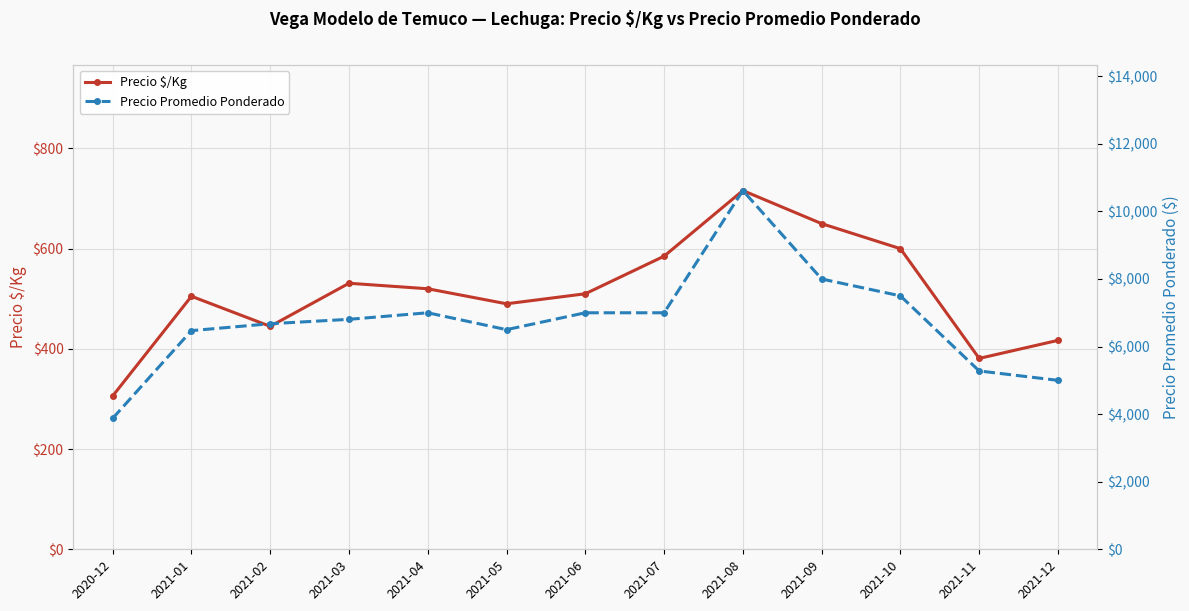

Reading left to right, what are all the values shown in this chart?

Precio $/Kg: 2020-12=306	2021-01=505	2021-02=445	2021-03=531	2021-04=520	2021-05=490	2021-06=510	2021-07=585	2021-08=716	2021-09=650	2021-10=600	2021-11=381	2021-12=417
Precio Promedio Ponderado: 2020-12=3875	2021-01=6471	2021-02=6676	2021-03=6806	2021-04=7000	2021-05=6500	2021-06=7000	2021-07=7000	2021-08=10617	2021-09=8000	2021-10=7500	2021-11=5278	2021-12=5000